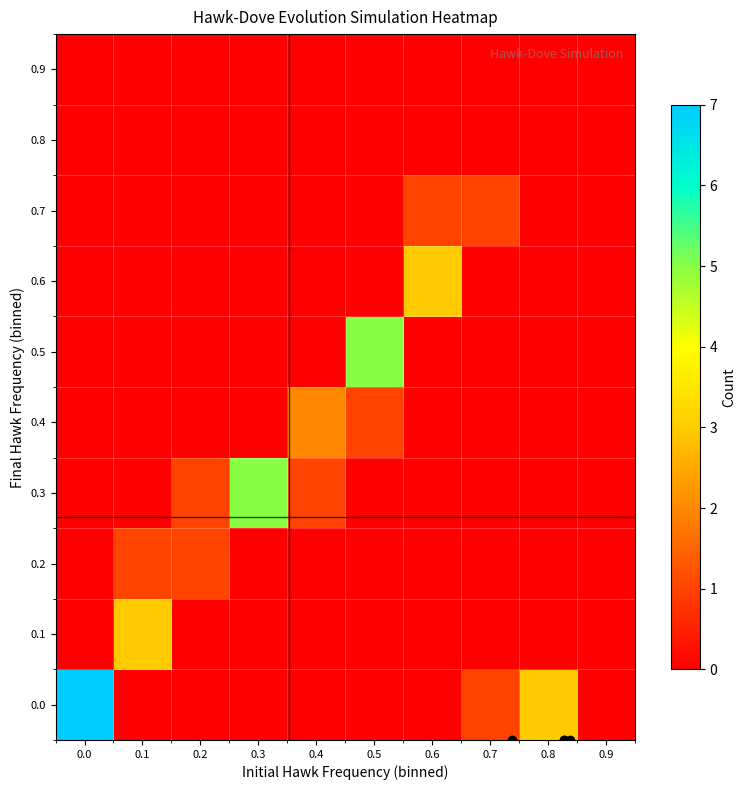

Reading right to left, what are all the values shown in this chart?

0.0: 0.9=0	0.8=3	0.7=1	0.6=0	0.5=0	0.4=0	0.3=0	0.2=0	0.1=0	0.0=7
0.1: 0.9=0	0.8=0	0.7=0	0.6=0	0.5=0	0.4=0	0.3=0	0.2=0	0.1=3	0.0=0
0.2: 0.9=0	0.8=0	0.7=0	0.6=0	0.5=0	0.4=0	0.3=0	0.2=1	0.1=1	0.0=0
0.3: 0.9=0	0.8=0	0.7=0	0.6=0	0.5=0	0.4=1	0.3=5	0.2=1	0.1=0	0.0=0
0.4: 0.9=0	0.8=0	0.7=0	0.6=0	0.5=1	0.4=2	0.3=0	0.2=0	0.1=0	0.0=0
0.5: 0.9=0	0.8=0	0.7=0	0.6=0	0.5=5	0.4=0	0.3=0	0.2=0	0.1=0	0.0=0
0.6: 0.9=0	0.8=0	0.7=0	0.6=3	0.5=0	0.4=0	0.3=0	0.2=0	0.1=0	0.0=0
0.7: 0.9=0	0.8=0	0.7=1	0.6=1	0.5=0	0.4=0	0.3=0	0.2=0	0.1=0	0.0=0
0.8: 0.9=0	0.8=0	0.7=0	0.6=0	0.5=0	0.4=0	0.3=0	0.2=0	0.1=0	0.0=0
0.9: 0.9=0	0.8=0	0.7=0	0.6=0	0.5=0	0.4=0	0.3=0	0.2=0	0.1=0	0.0=0